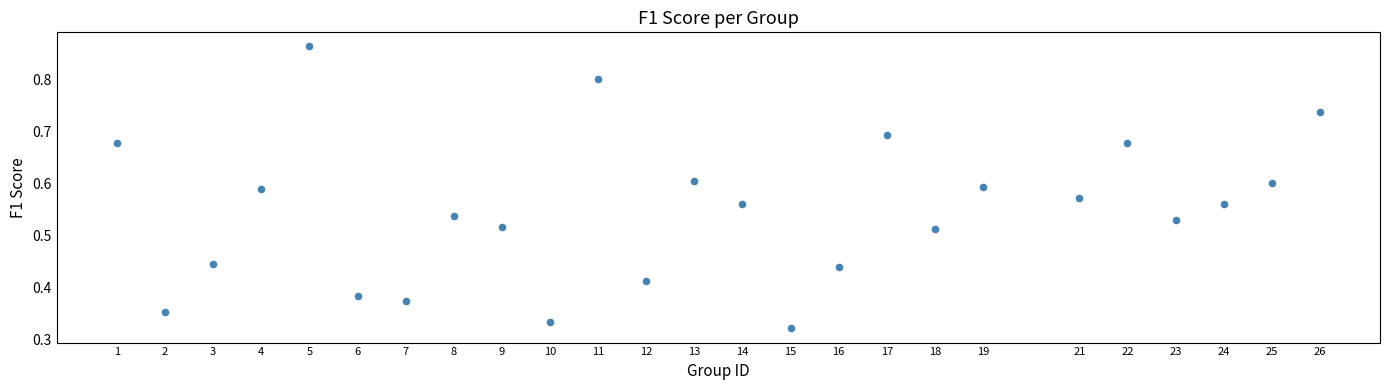

What is the range of X values (max minus min)?

25.0